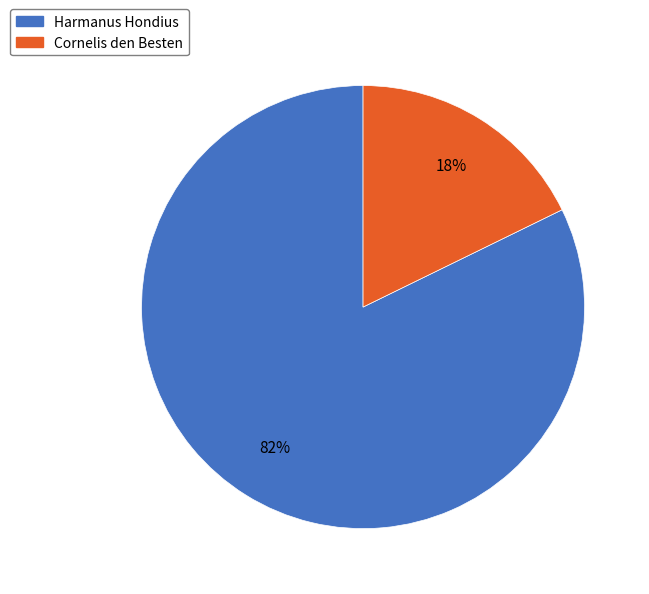

To the nearest percent, what is the average slice percentage?

50%